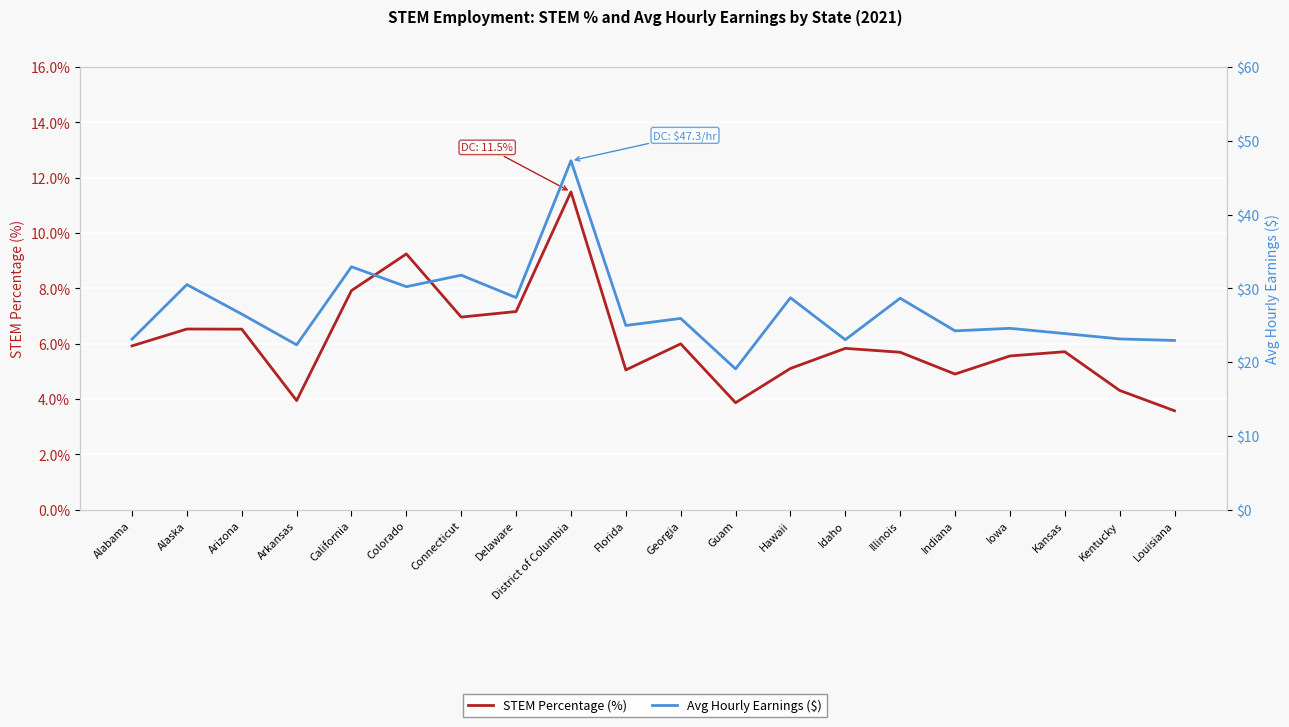

In STEM Percentage (%), how many points are lower than both neighbors (excluding endpoints)?

5